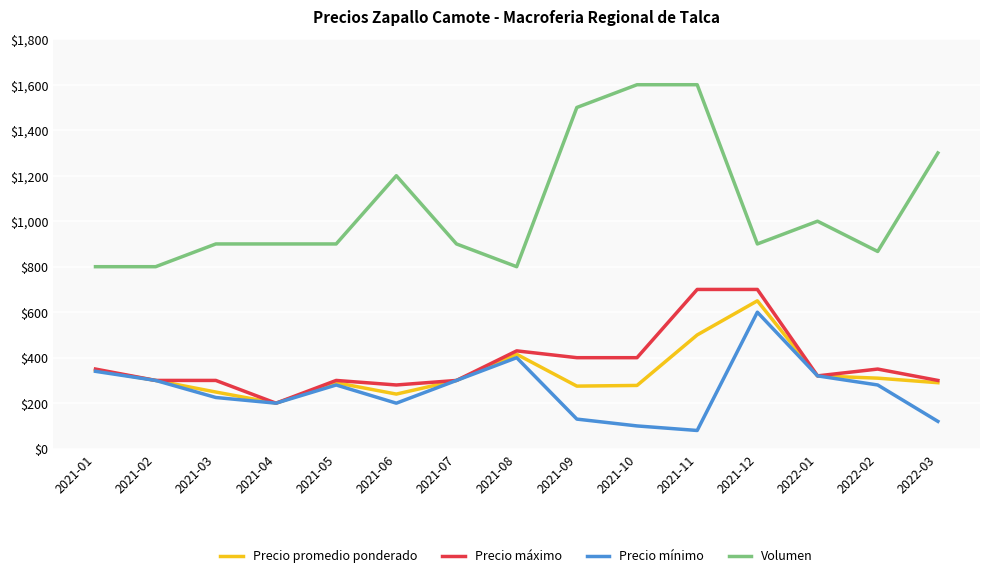

Read the Precio máximo value at 2021-02, to the nearest 50.

300